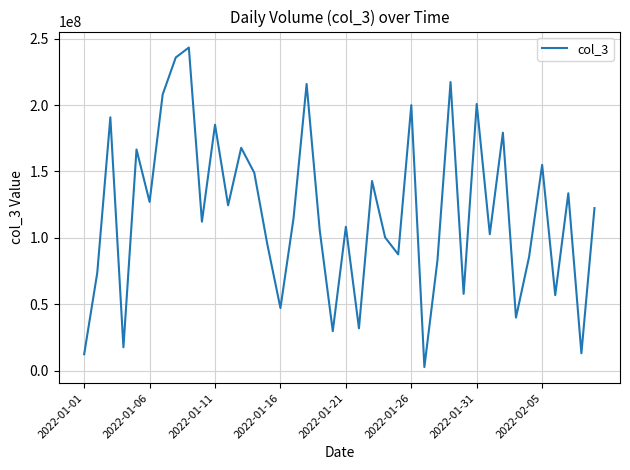

What is the difference between the maximum and minimum values?

240355664